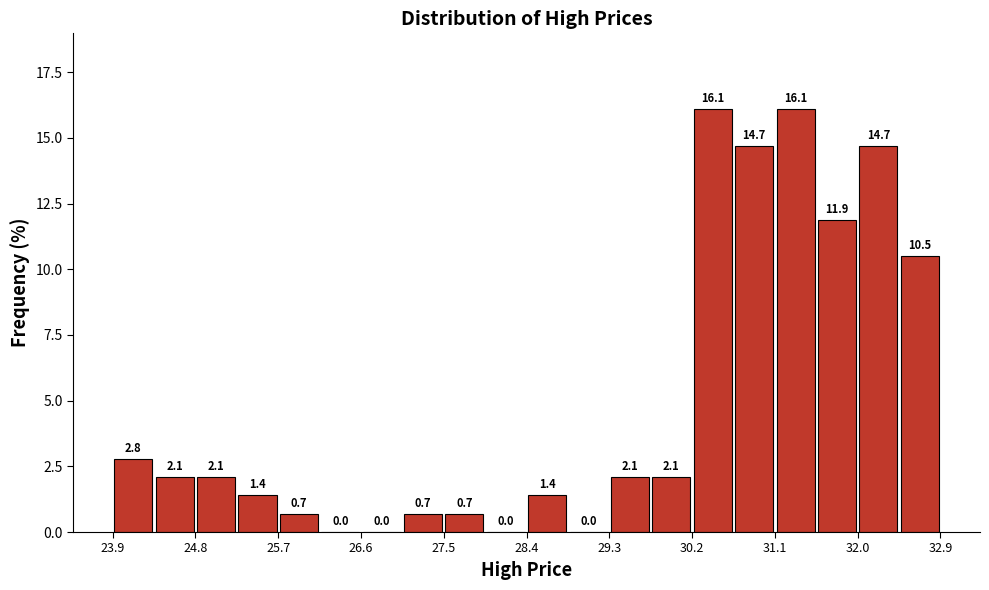

What is the height of the bar covering 31.5 to 32.0 on the x-axis? The bar edges are not printed on the chart, so give them approximately, as read against the axis.

11.9